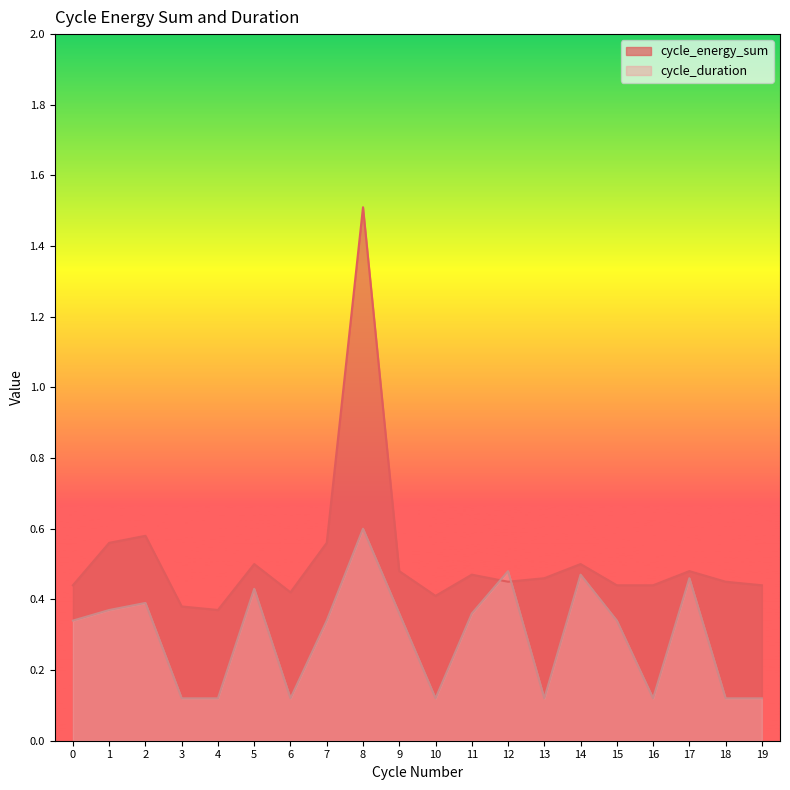

What is the sum of all cycle_duration values?

5.9